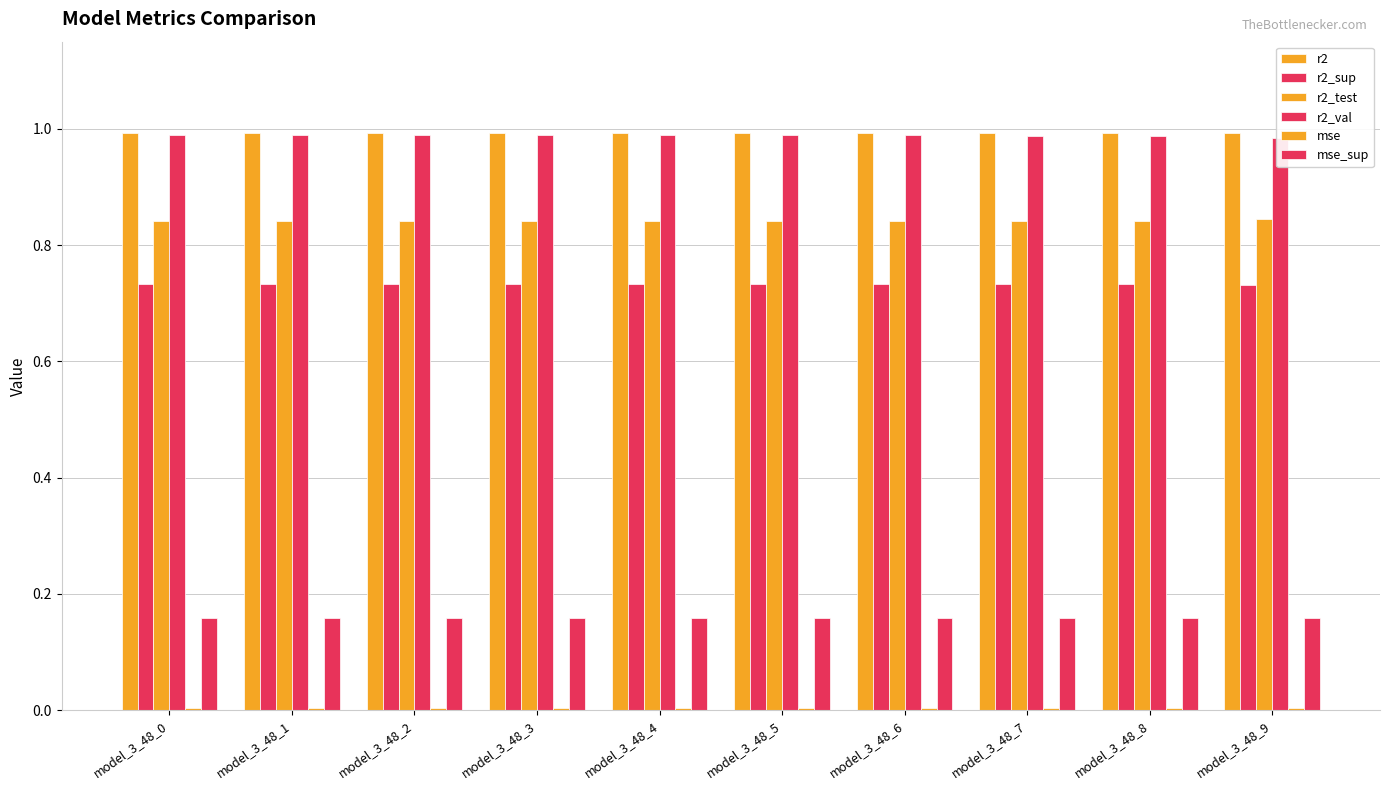

What is the approximate value of r2_sup at model_3_48_9?

0.7